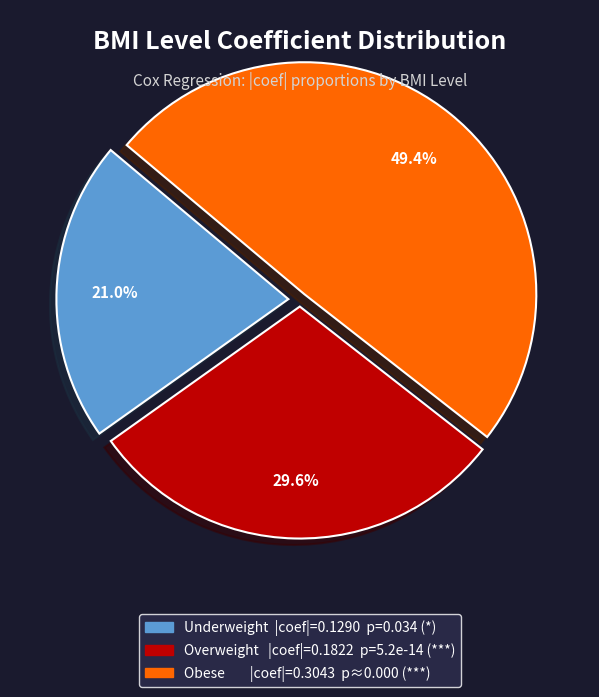

To the nearest percent, what is the average slice percentage?

33%